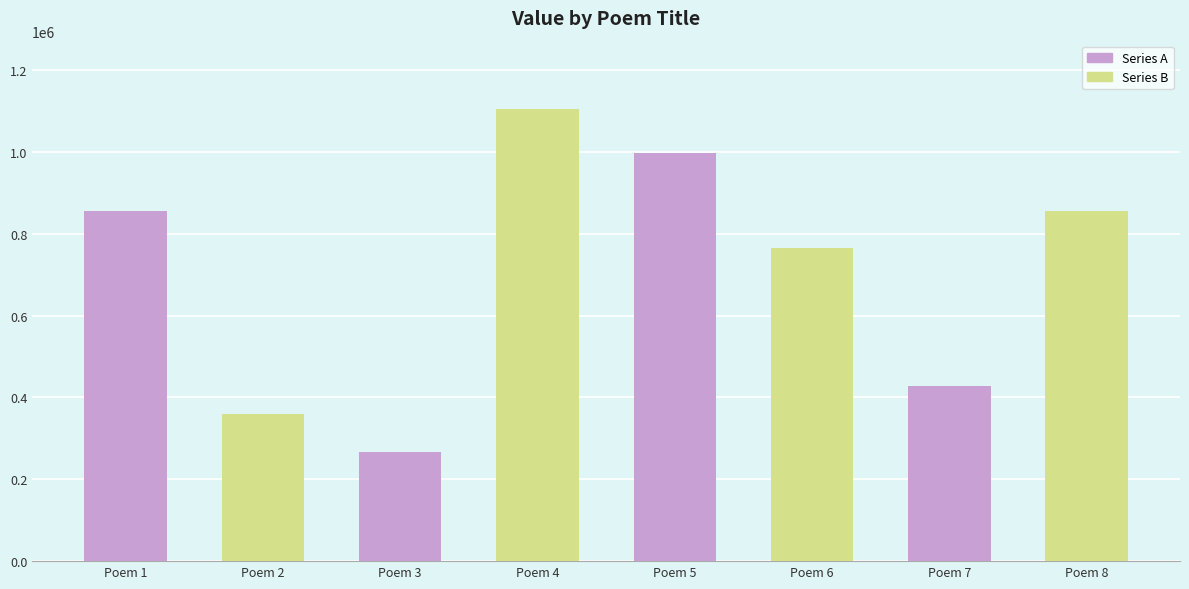

Rank the categories by Series A value from highest to lowest.

Poem 5, Poem 1, Poem 7, Poem 3